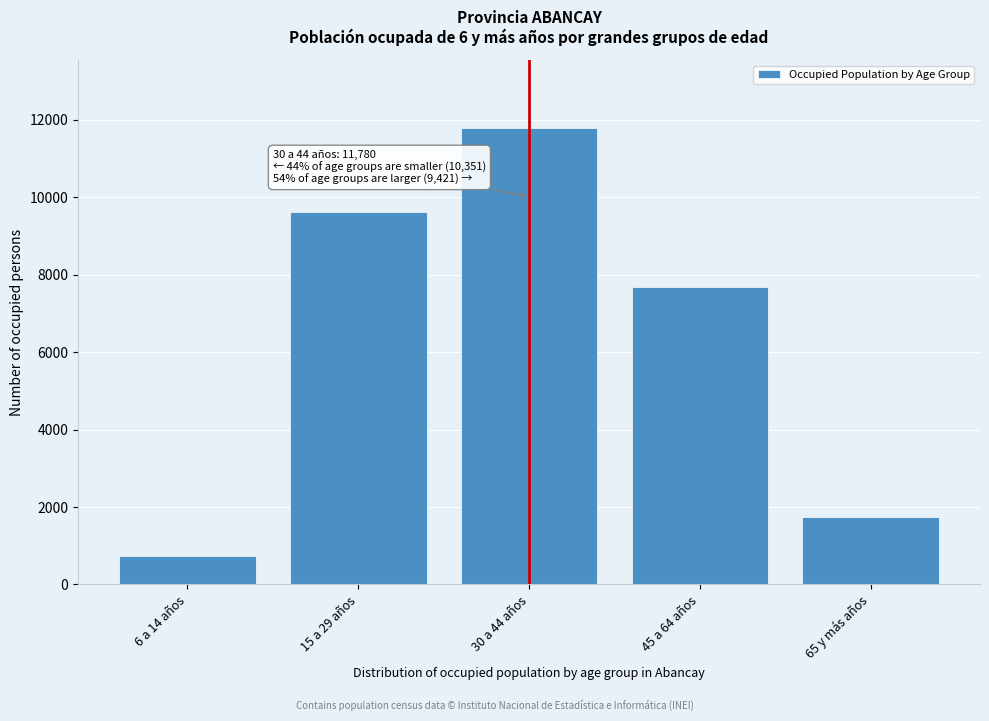

Reading right to left, what are all the values shown in this chart?

1734	7687	11780	9617	734